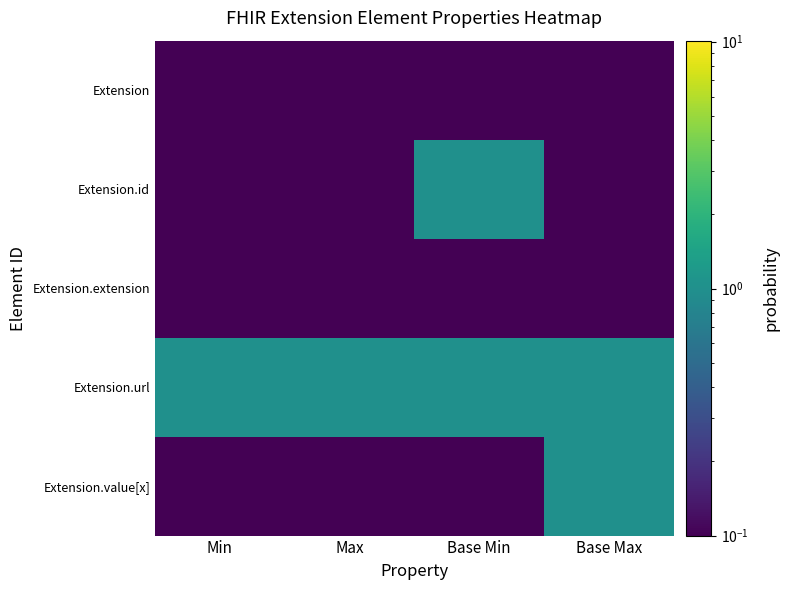

Reading left to right, list all the values displayed in this chart.

Extension: Min=0.0	Max=0.0	Base Min=0.0	Base Max=0.0
Extension.id: Min=0.0	Max=0.0	Base Min=1.0	Base Max=0.0
Extension.extension: Min=0.0	Max=0.0	Base Min=0.0	Base Max=0.0
Extension.url: Min=1.0	Max=1.0	Base Min=1.0	Base Max=1.0
Extension.value[x]: Min=0.0	Max=0.0	Base Min=0.0	Base Max=1.0